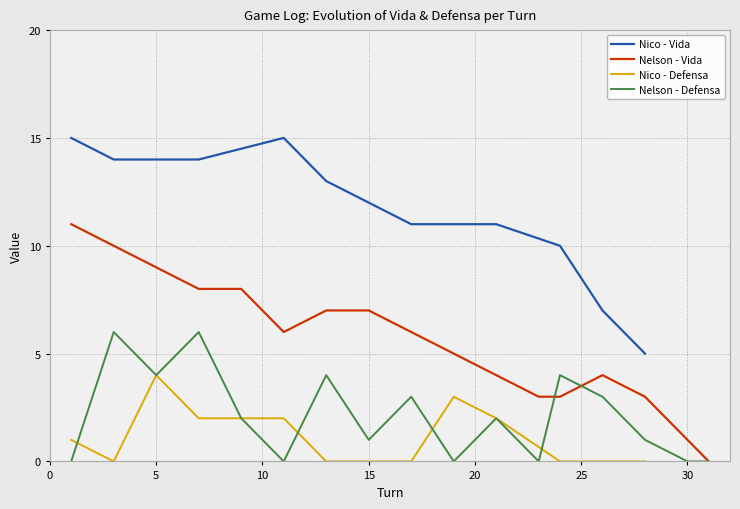

What is the value of the Nelson - Vida point at the 10th from the left?

5